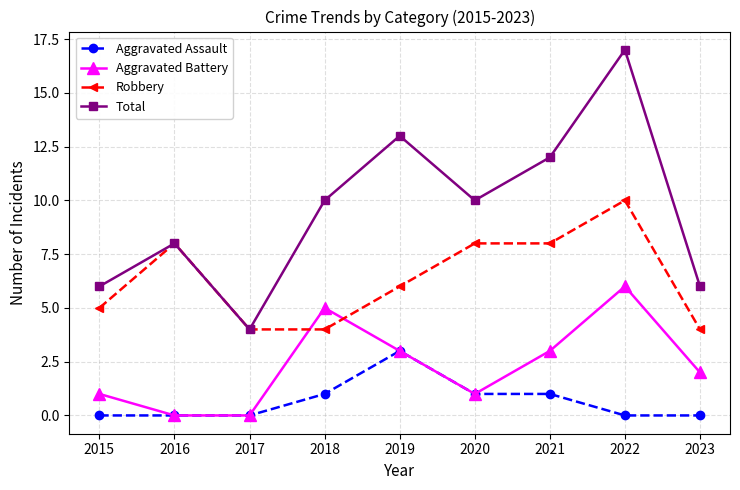

Which series ends up on top after the final intersection of Aggravated Battery and Robbery?

Robbery